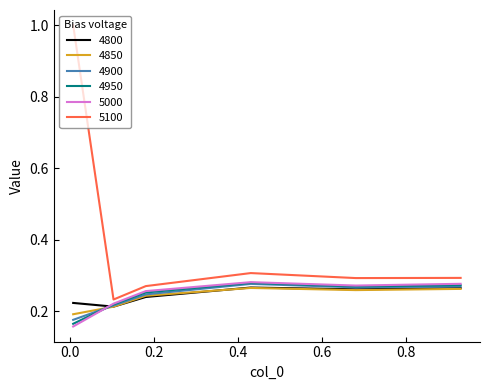

Which series has the largest range (max minus min)?

5100